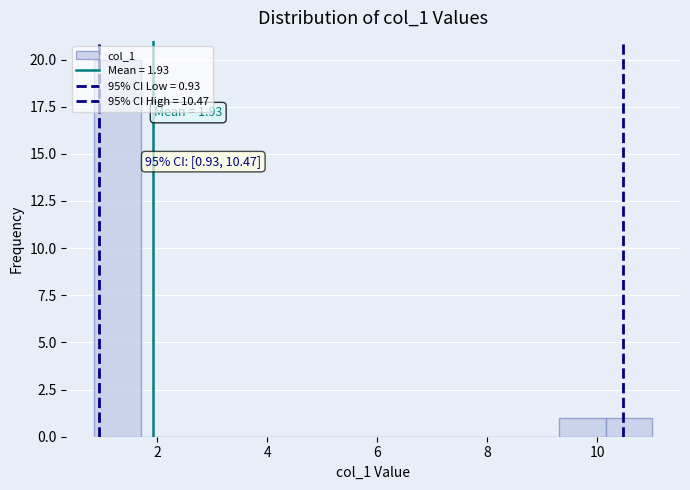

Which range on the x-axis has the tallest bar?

0.8 to 1.6